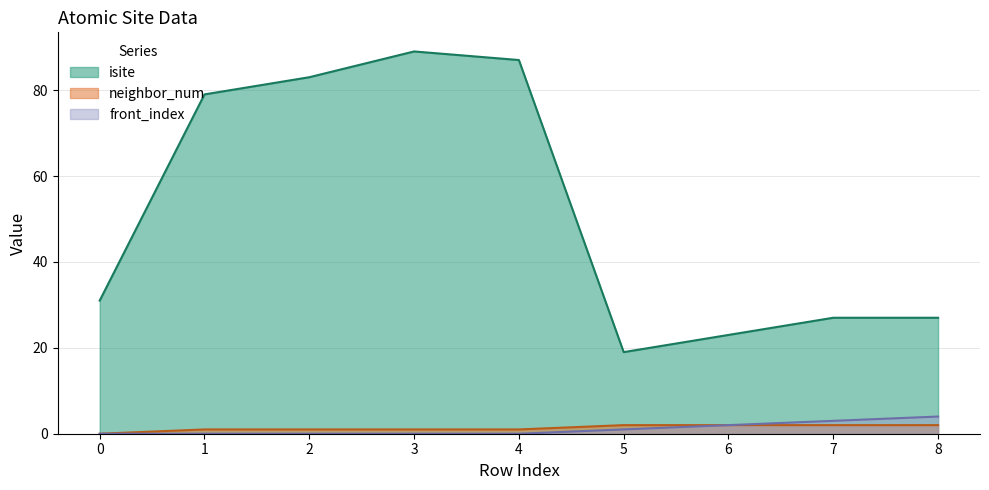

What is the approximate value of neighbor_num at 1?

1